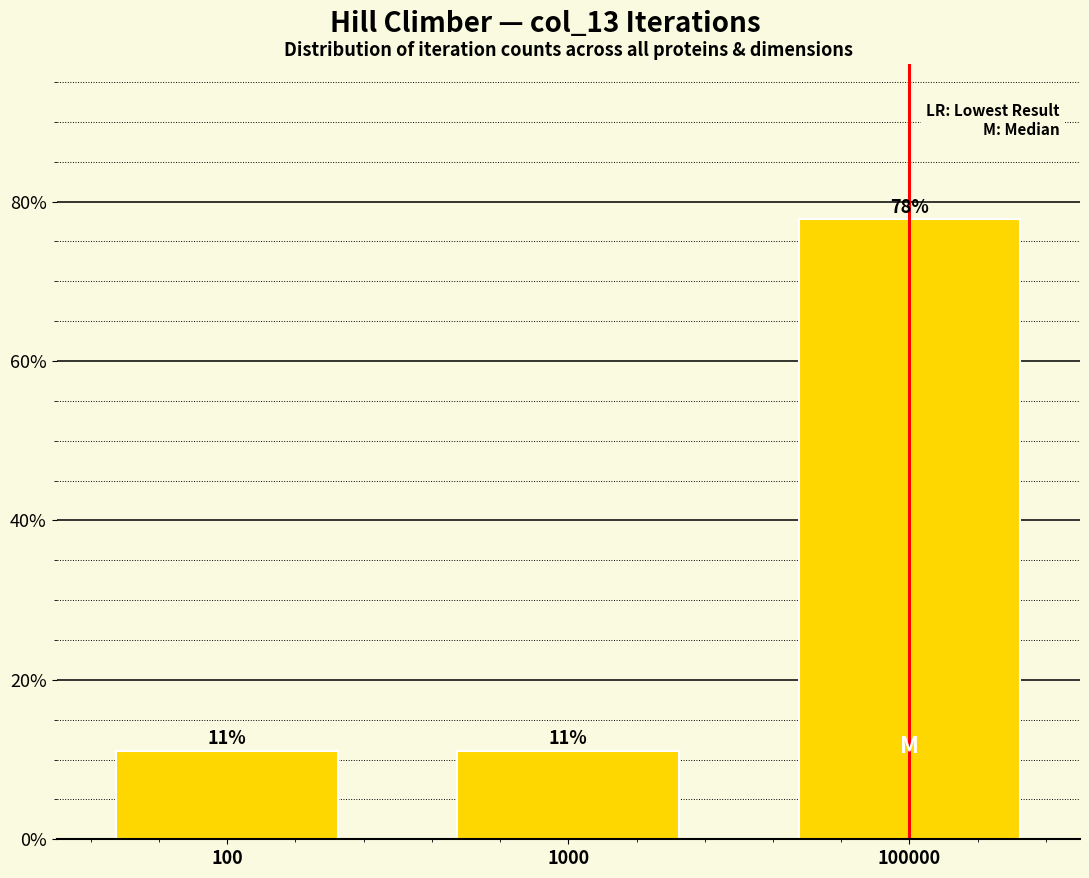

How many bars are there in total?

3